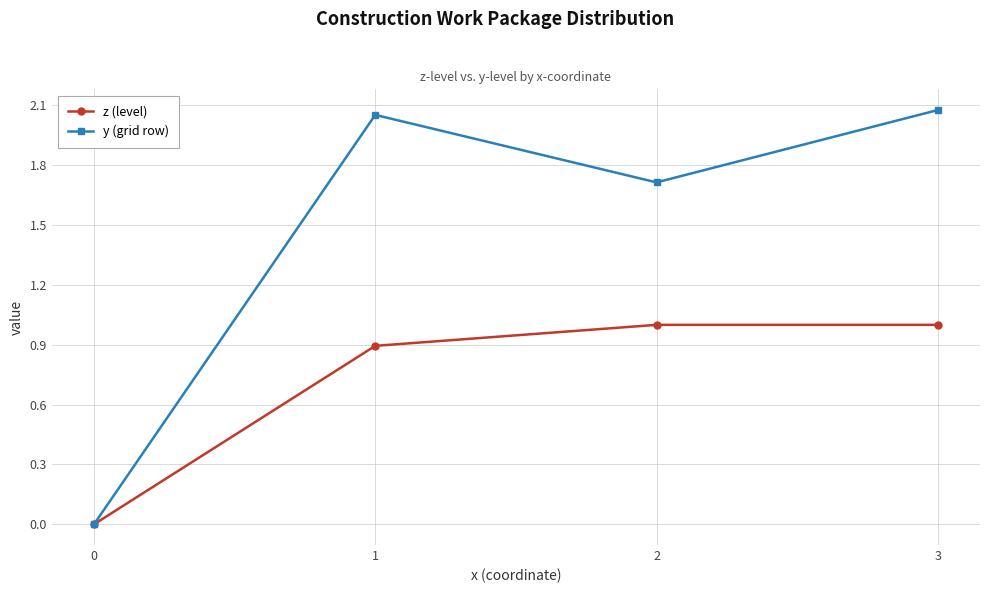

List the series in order of their peak value, highest first.

y (grid row), z (level)